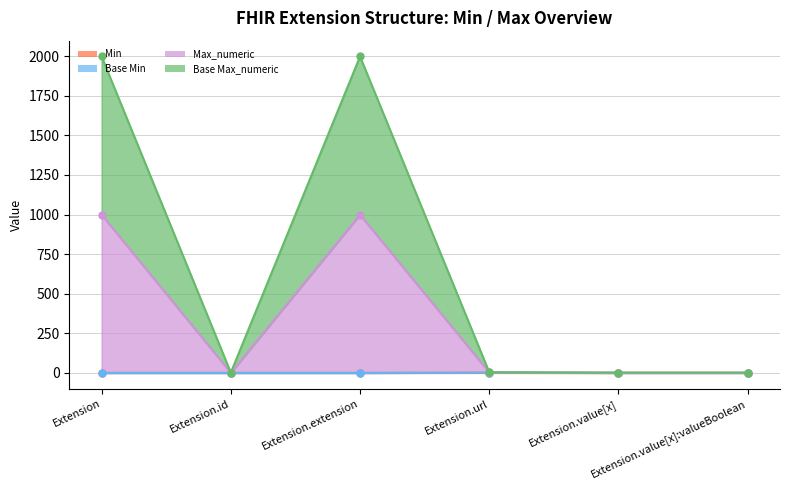

What is the label of the 2nd point from the left?

Extension.id